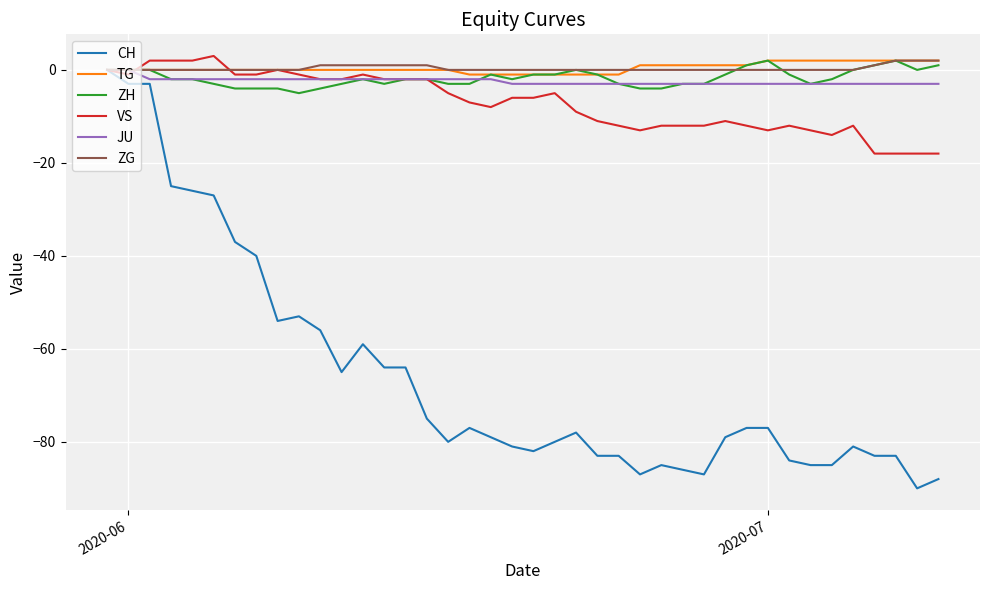

What is the greatest value displayed?

3